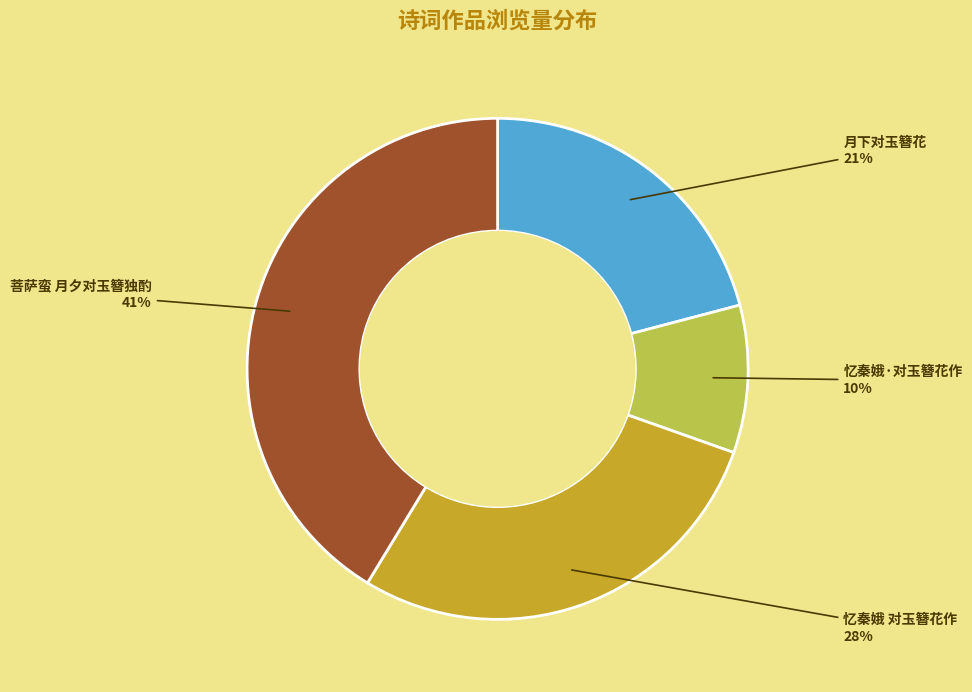

Is there a majority slice in this chart?

No